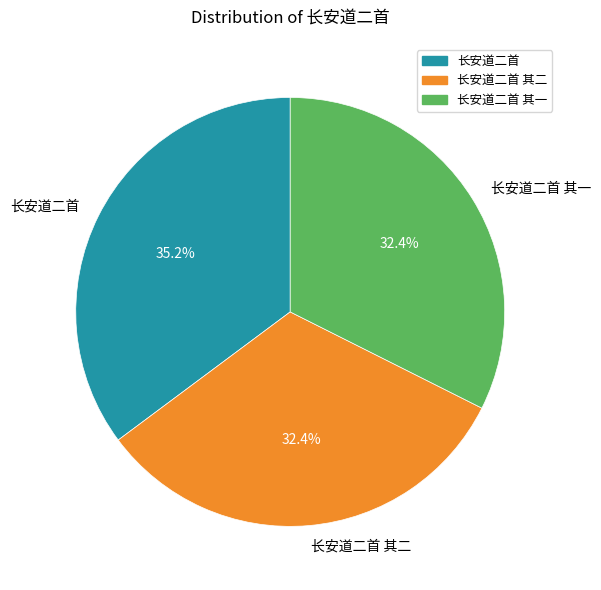

Between 长安道二首 其二 and 长安道二首, which is larger?

长安道二首